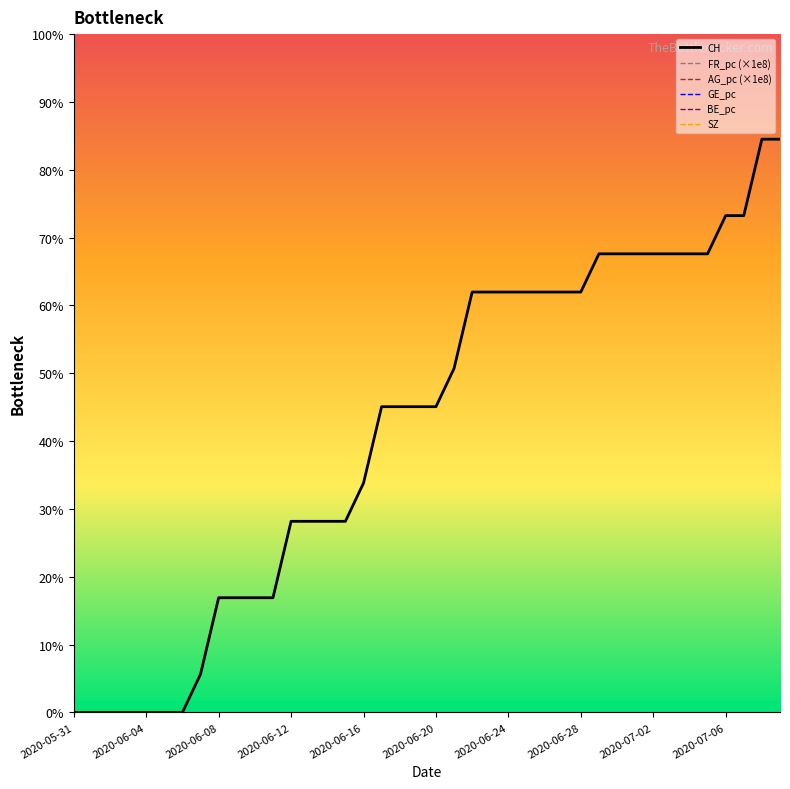

Does the chart have visible grid lines?

No